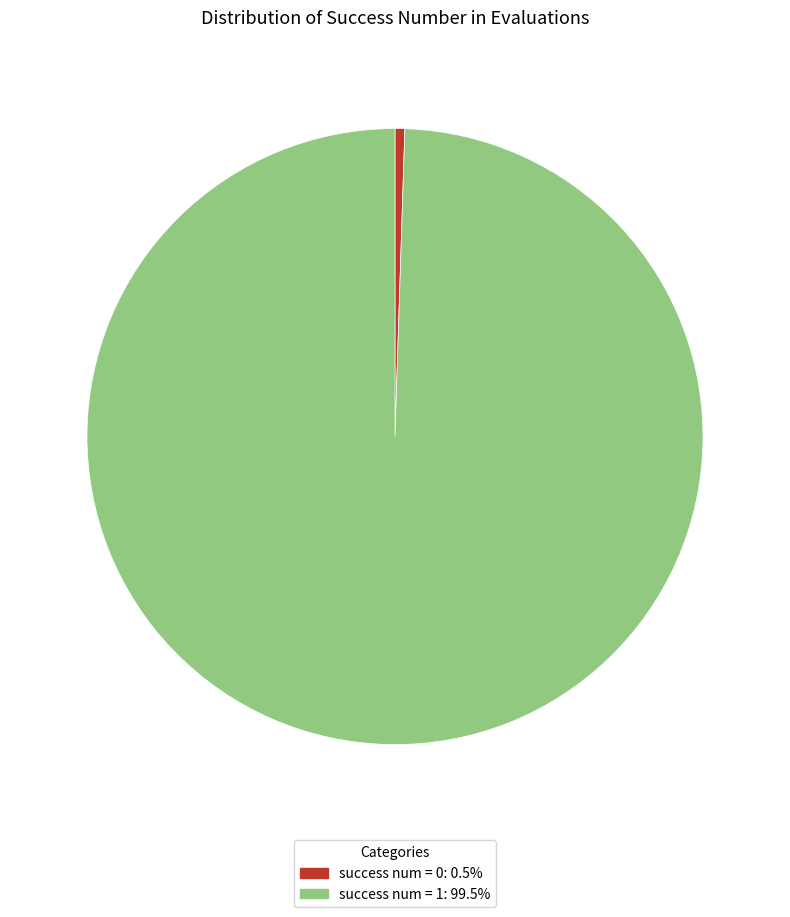

Does success num = 1: 99.5% represent more than half of the total?

Yes